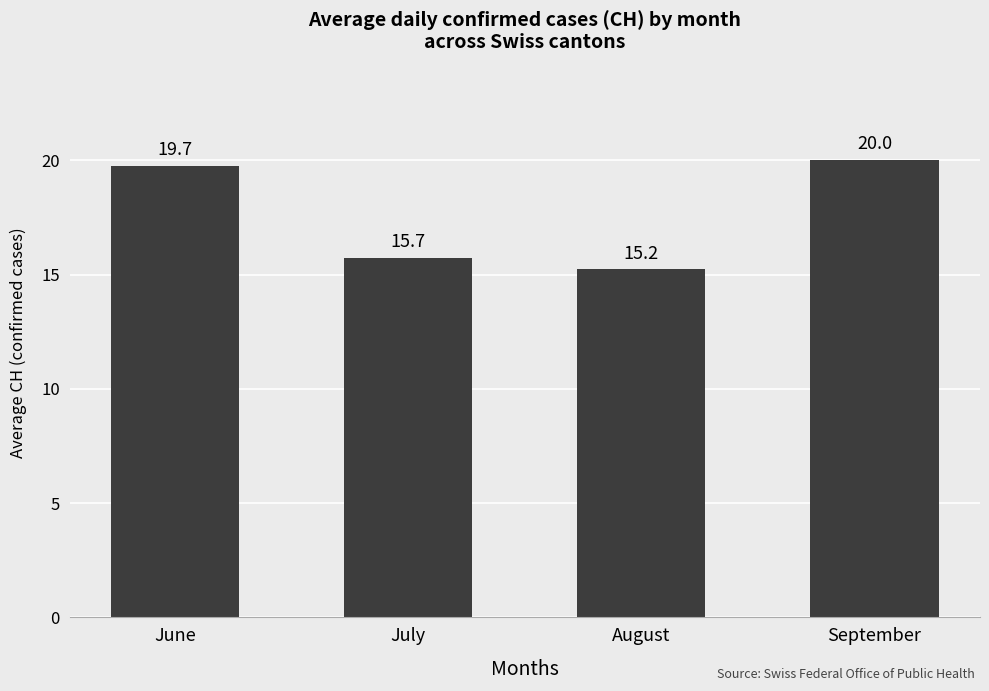

What is the difference between the maximum and second lowest values?

4.3